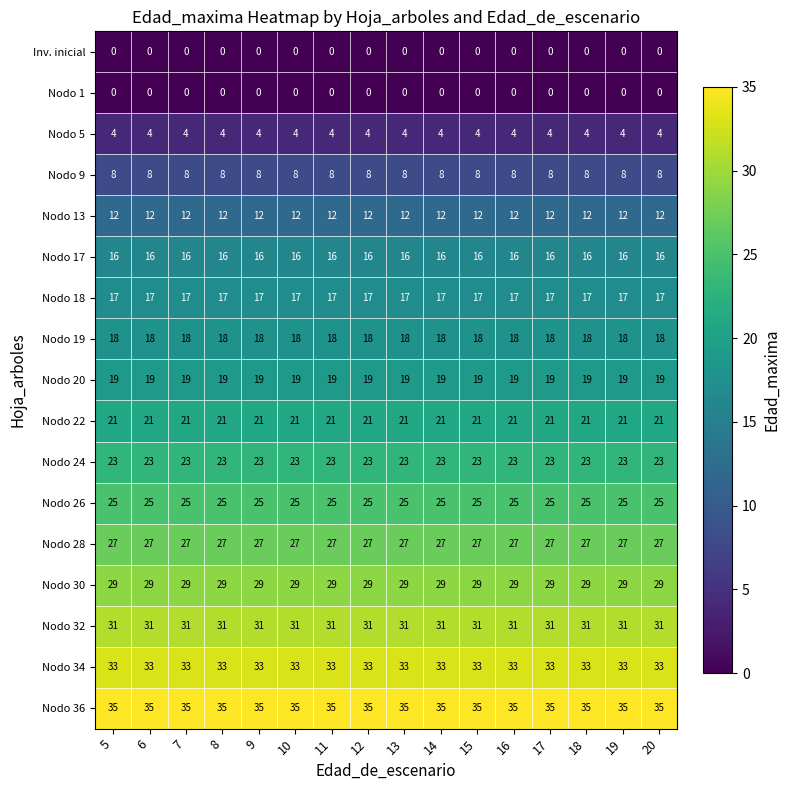

Is it true that Nodo 20 equals 32 at 20?

False